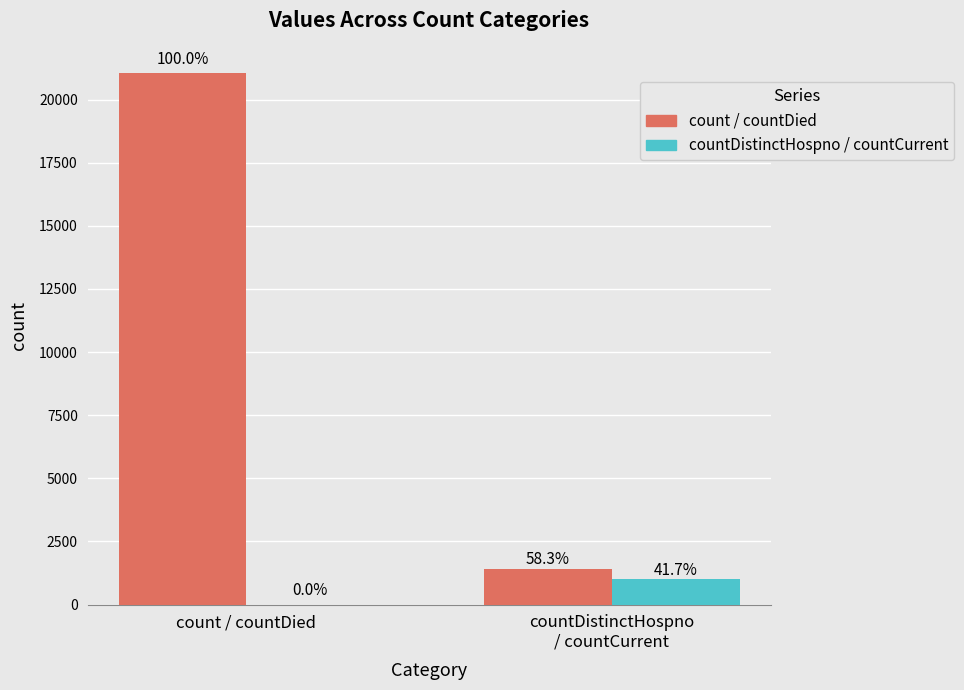

What is the difference between the highest and lowest values at countDistinctHospno
/ countCurrent?

399